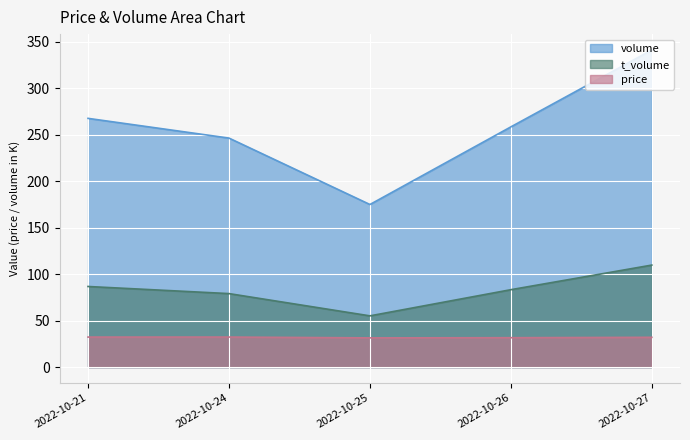

Reading left to right, transcribe all the data shown in this chart.

price: 32.2	32.3	31.4	31.6	32.0
t_volume: 86.7	79.0	55.1	83.2	109.7
volume: 267.4	246.2	174.8	258.3	341.0